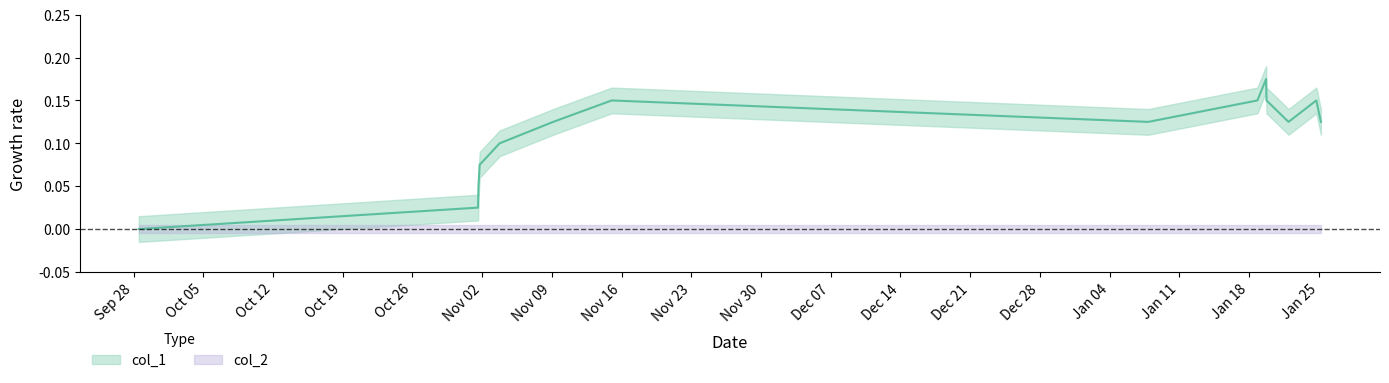

Does the chart display data point markers on the line(s)?

No